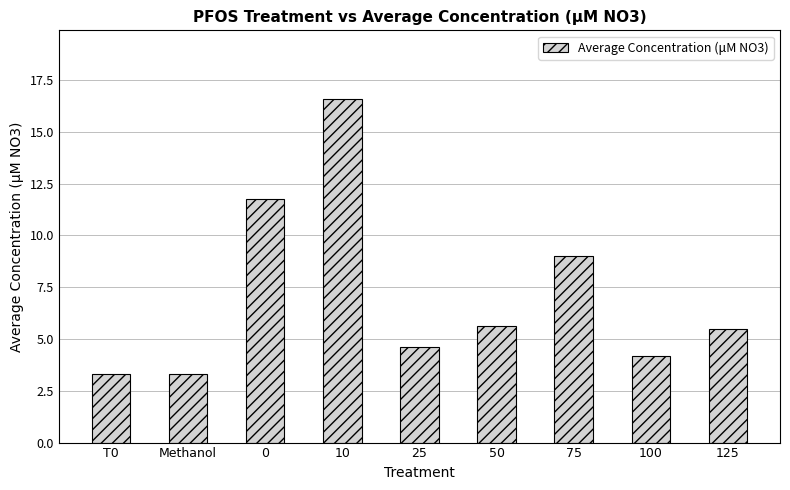

Is it true that the value at 10 is 16.6?

True